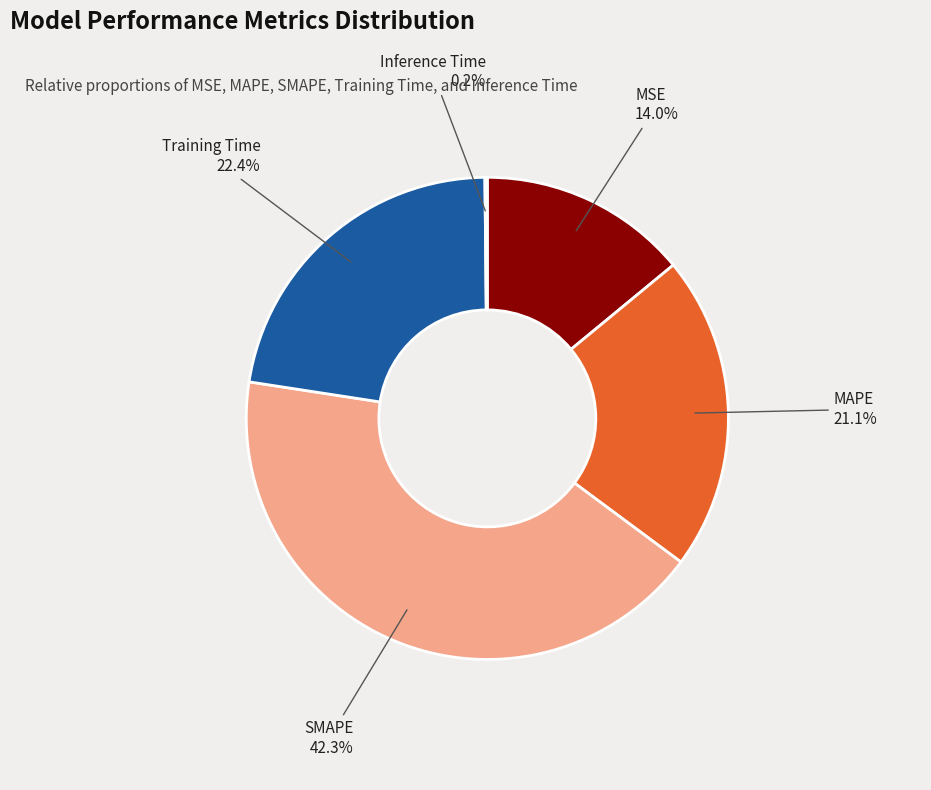

Does SMAPE represent more than half of the total?

No